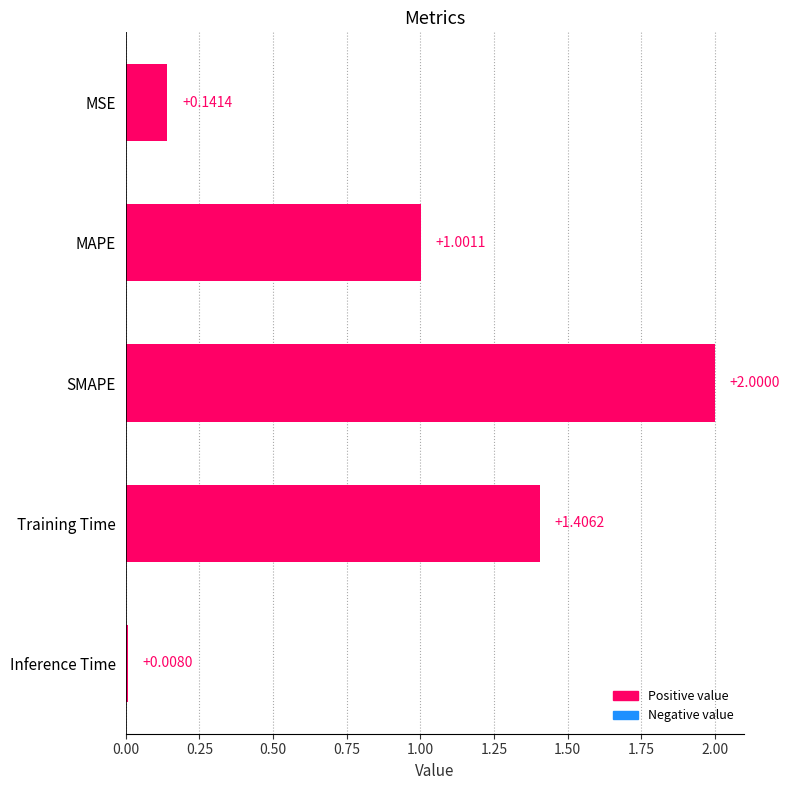

What is the label of the 5th bar from the top?

Inference Time